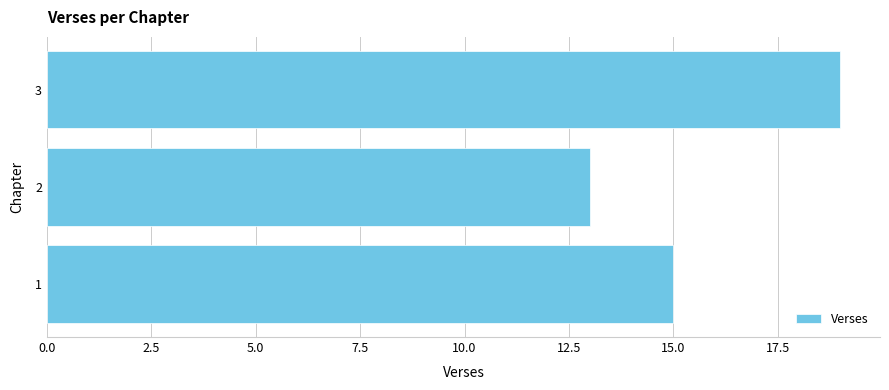

What is the average value?

16